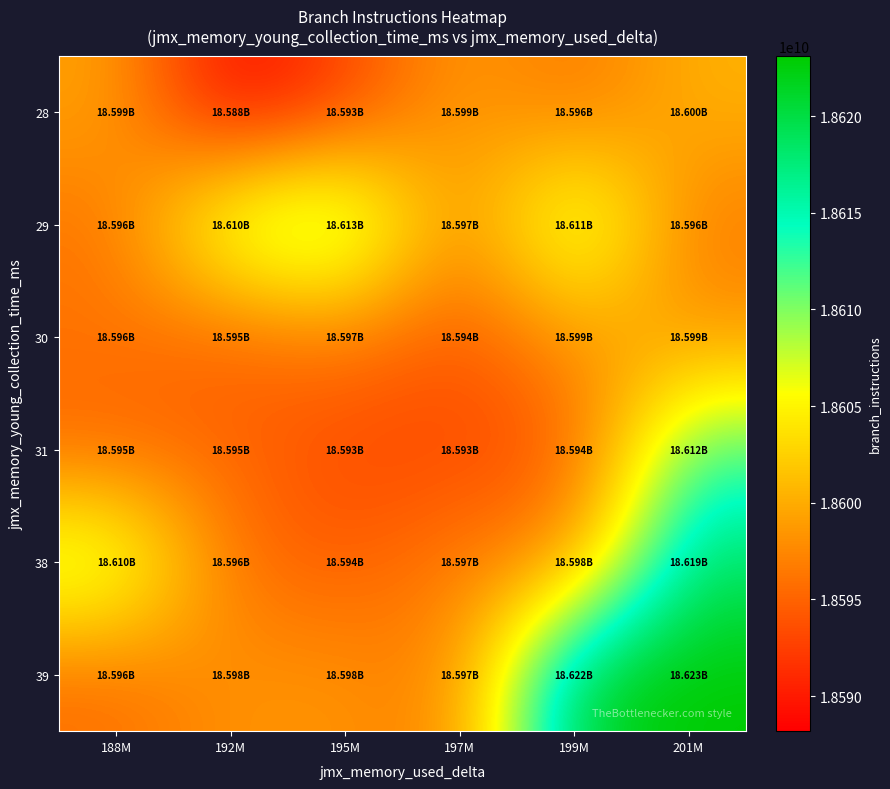

List the labels in order of 28 value, largest first.

201M, 188M, 197M, 199M, 195M, 192M